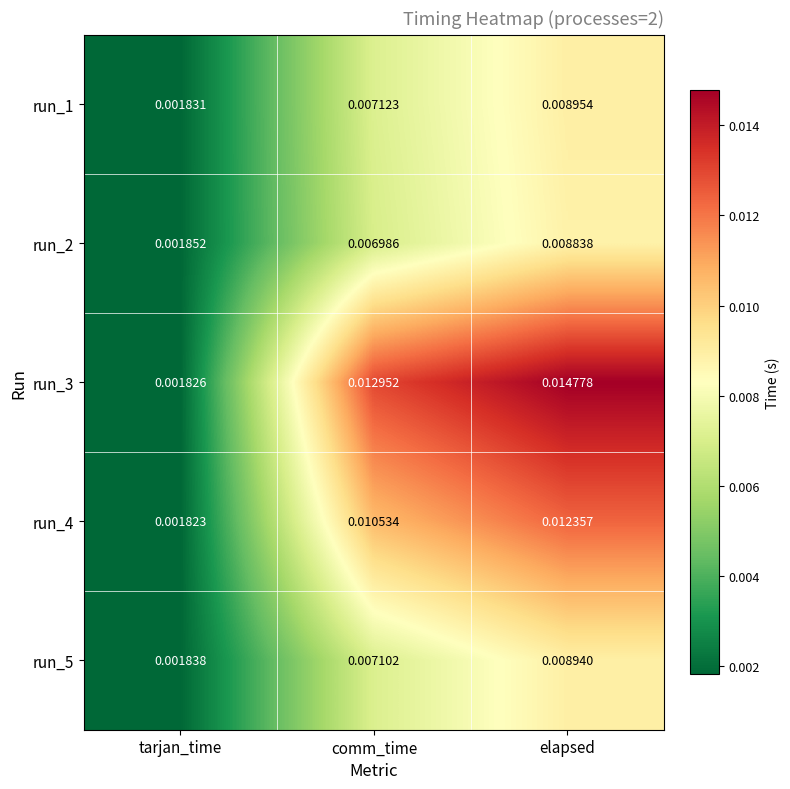

List the labels in order of run_1 value, largest first.

elapsed, comm_time, tarjan_time